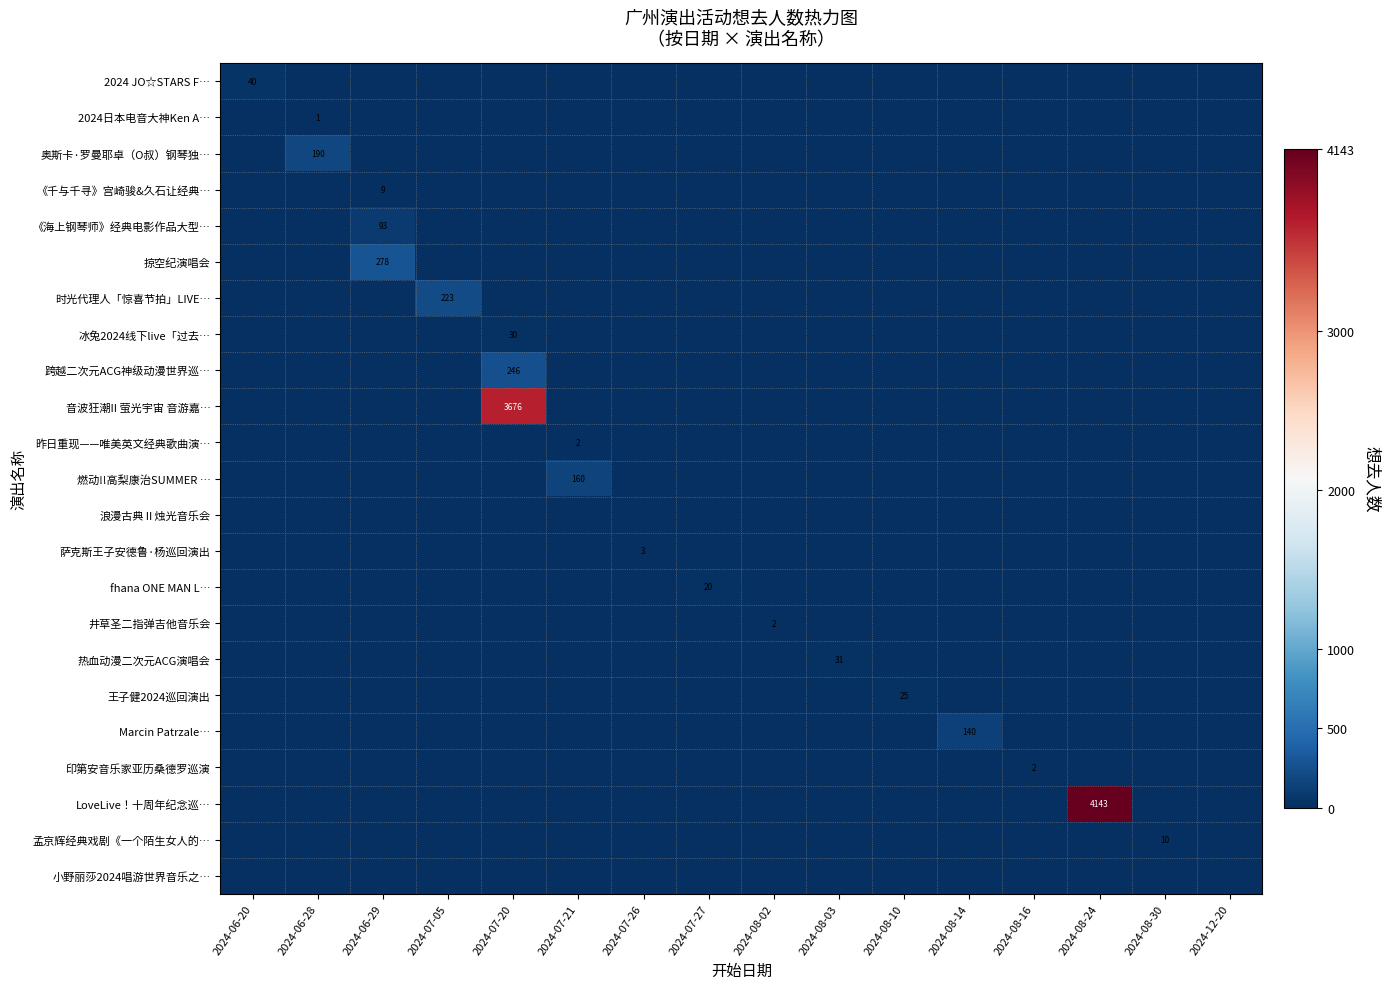

How many values in 《海上钢琴师》经典电影作品大型… are above zero?

1